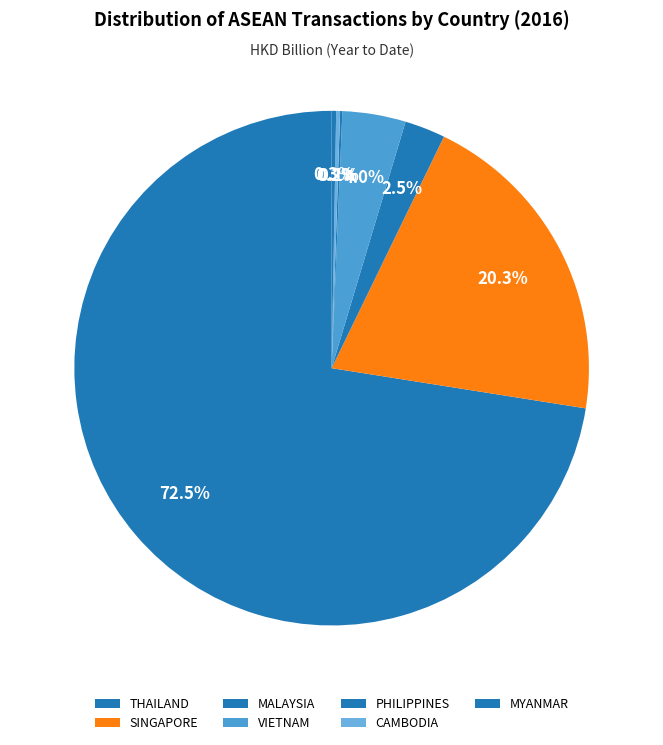

What percentage is the THAILAND slice, to the nearest percent?

73%